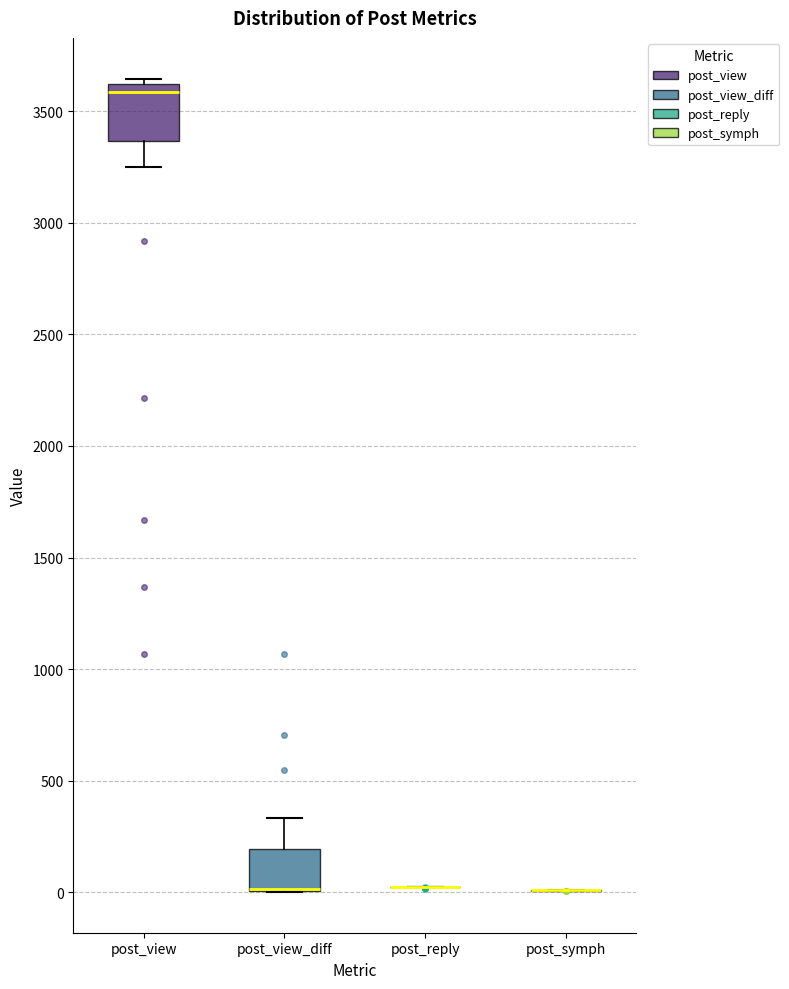

Comparing the boxes themselves (not the whiskers), which one is the tallest?

post_view